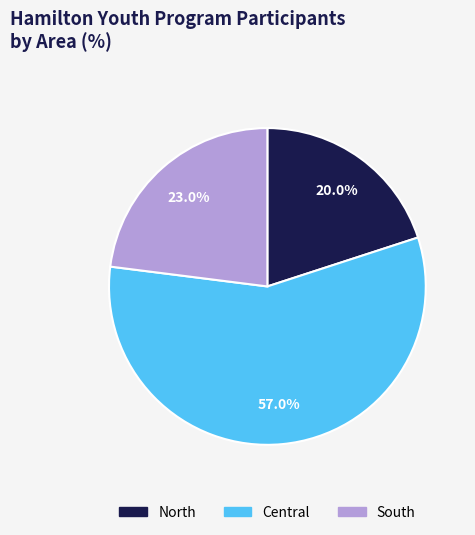

The North slice represents 20% of the pie. True or false?

True